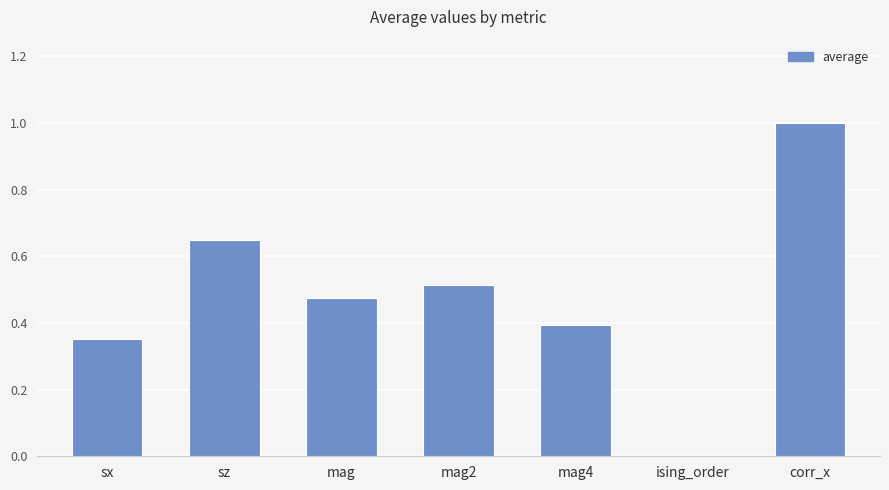

What is the sum of all values?

3.4